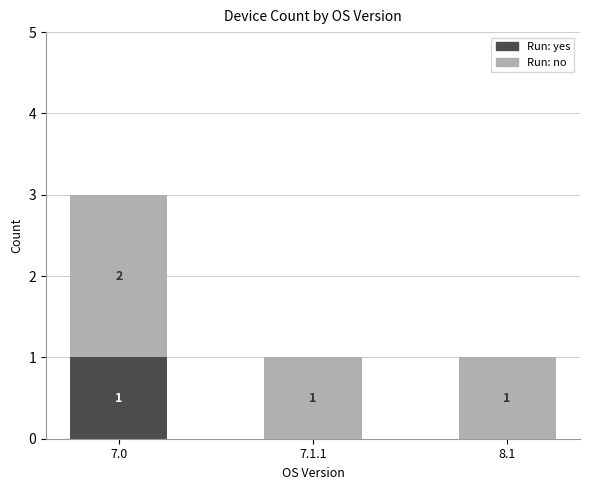

What is the maximum value for Run: yes?

1